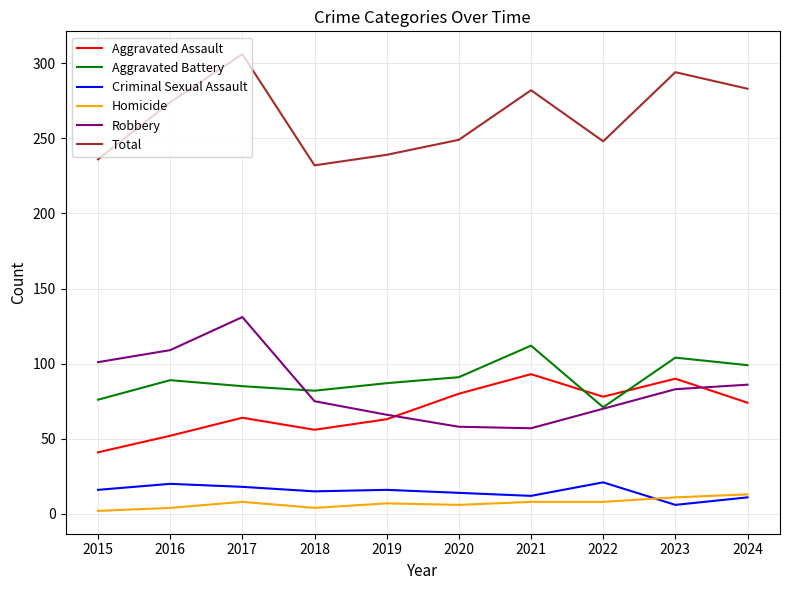

What is the spread (max minus min) of values at 2024?

272